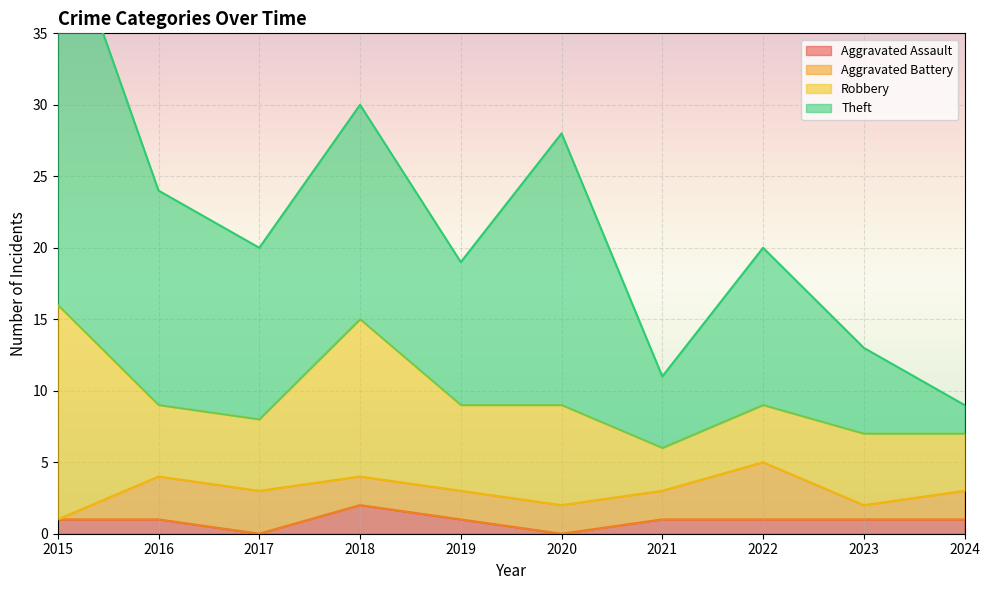

At which label does Aggravated Assault reach its peak?

2018